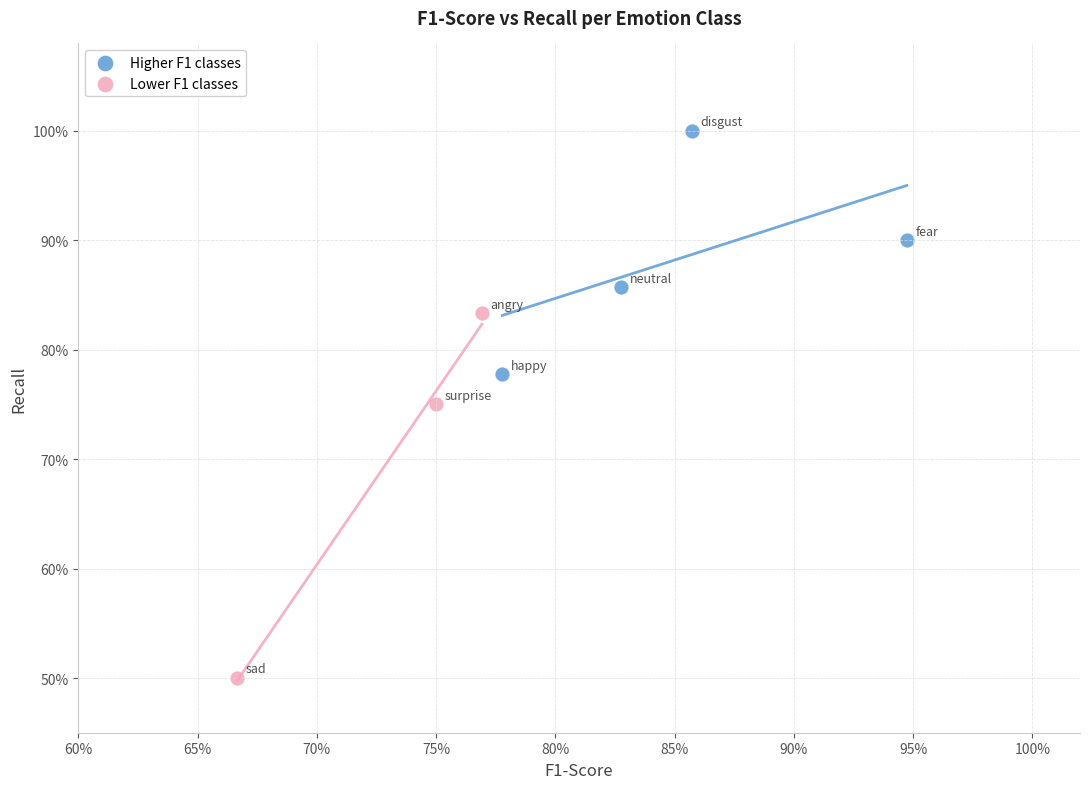

Which series has the widest spread of Y values?

Lower F1 classes